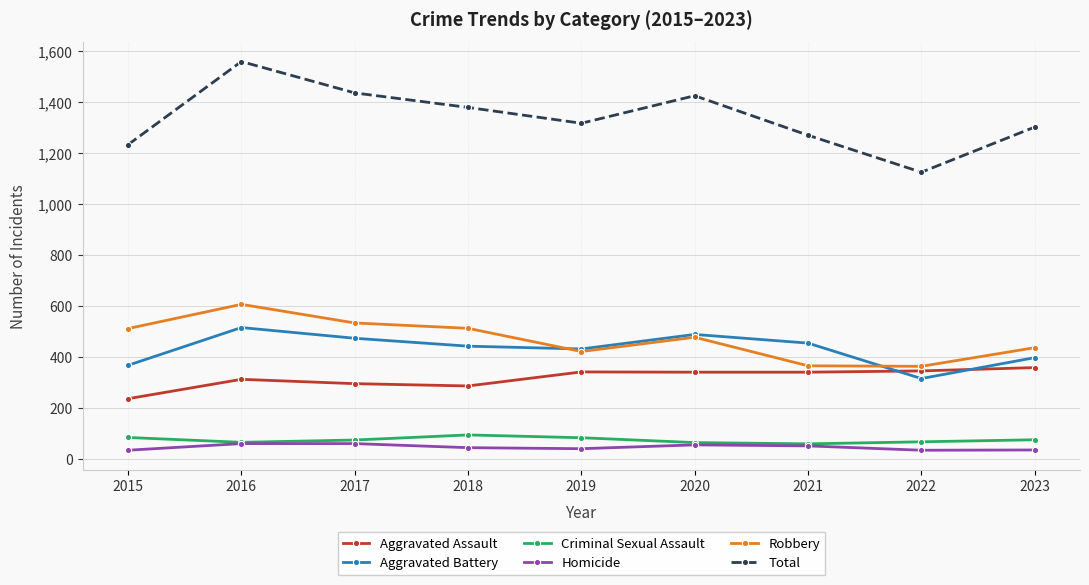

The value of Aggravated Battery at 2019 is 431. True or false?

True